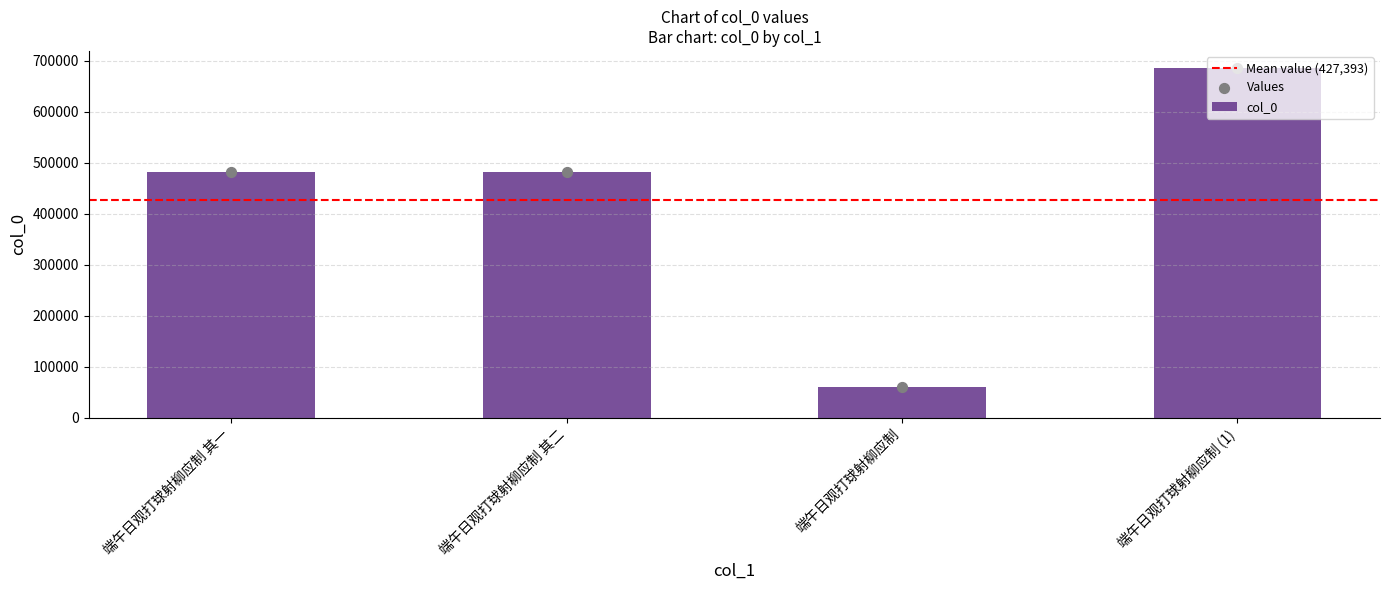

What is the sum of the col_0 values at 端午日观打球射柳应制 and 端午日观打球射柳应制 其二?

542899